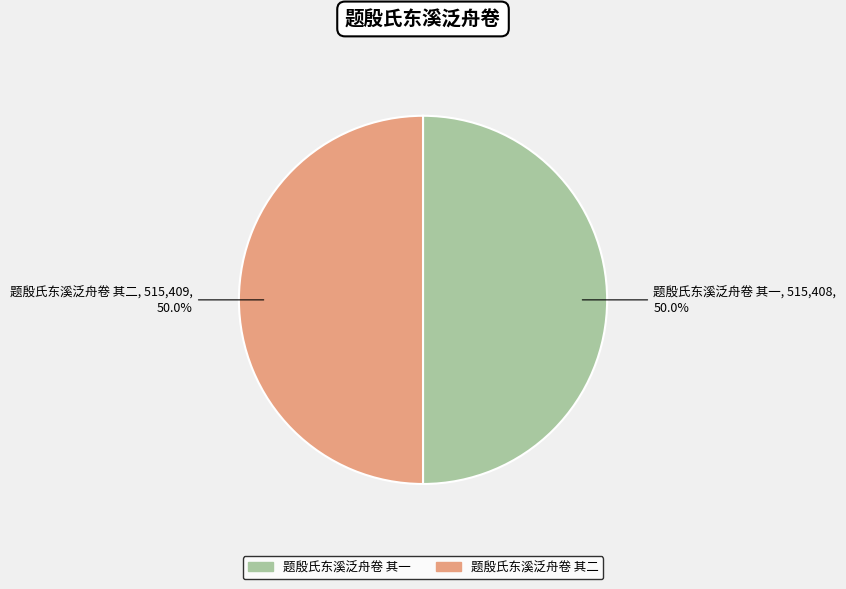

Is it true that 题殷氏东溪泛舟卷 其一 is 50% of the pie?

True